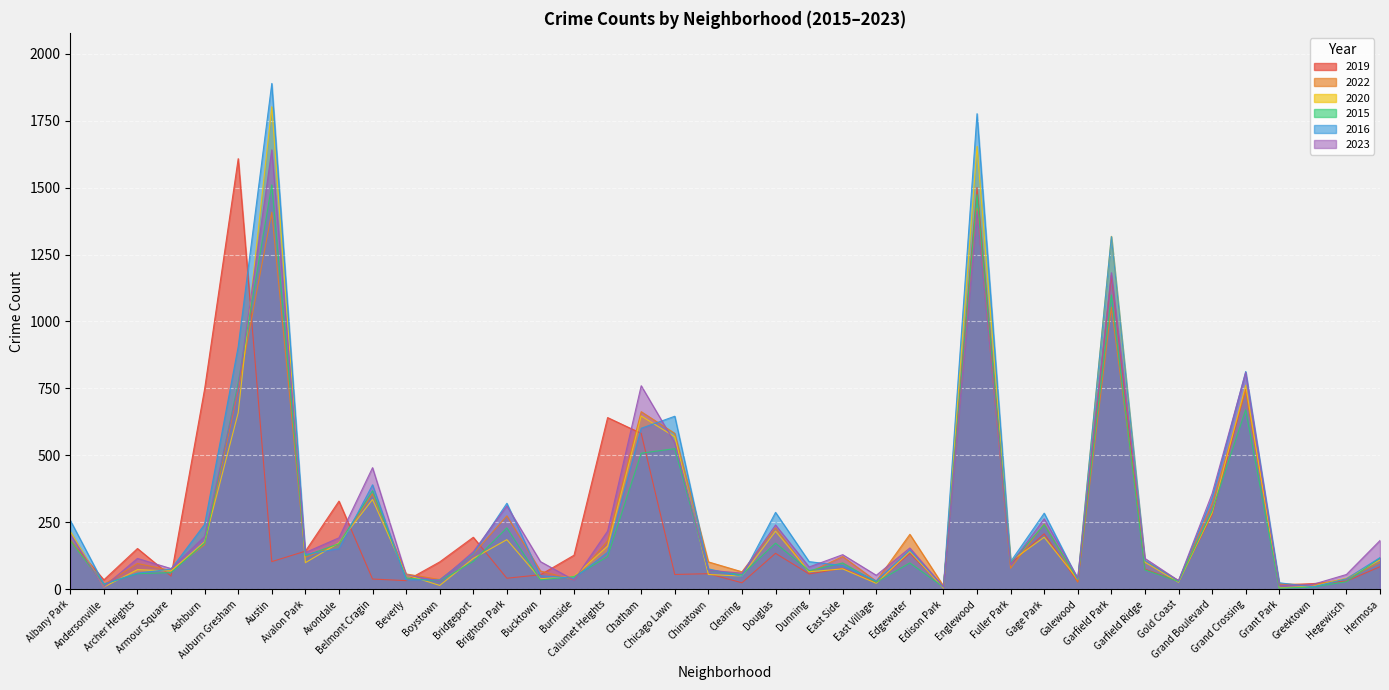

In 2020, how many points are lower than both neighbors (excluding endpoints)?

13